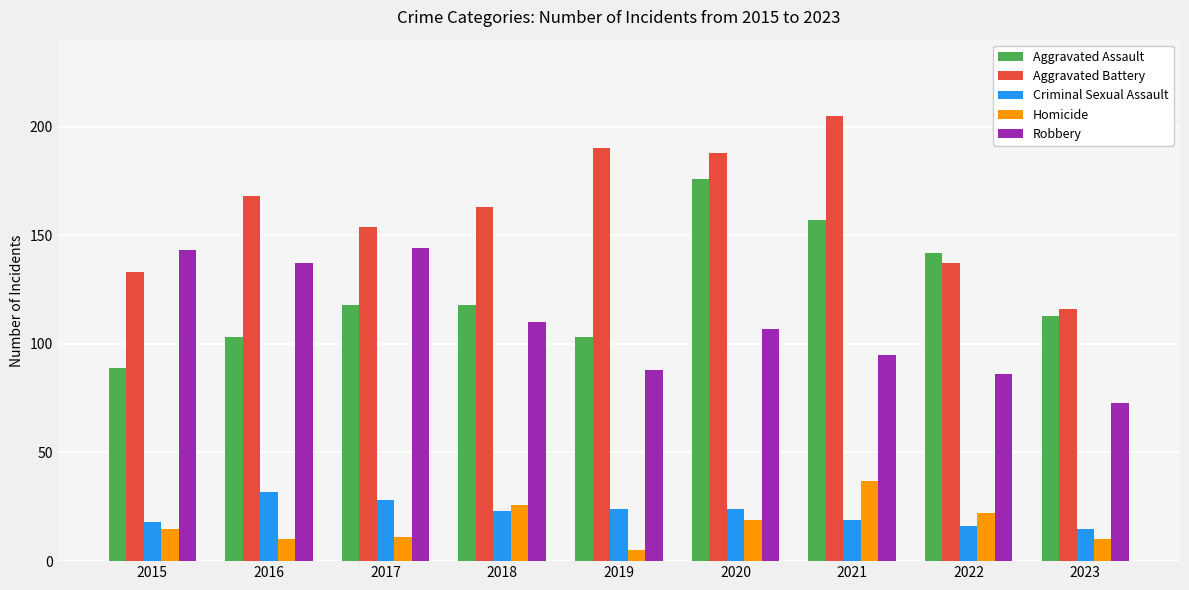

Does the chart contain any negative values?

No